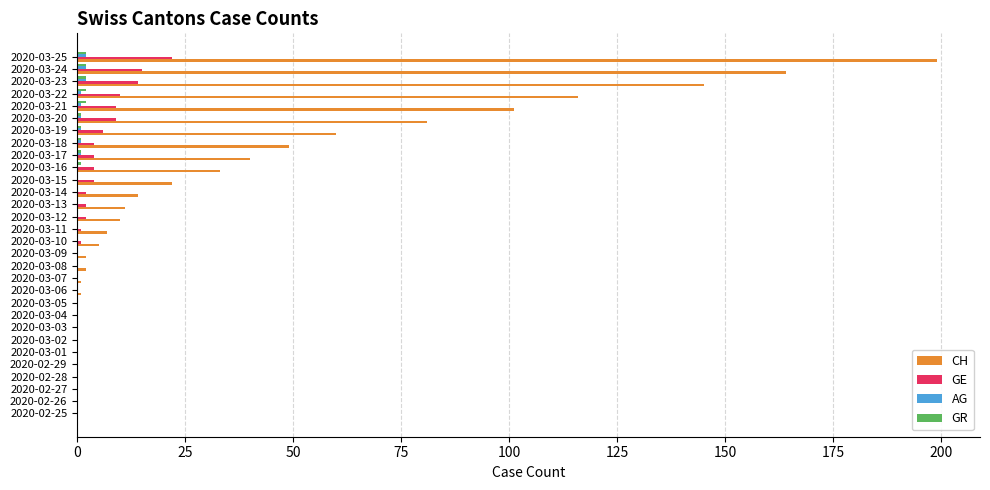

Is the value of CH at 2020-02-28 greater than the value of GE at 2020-03-24?

No